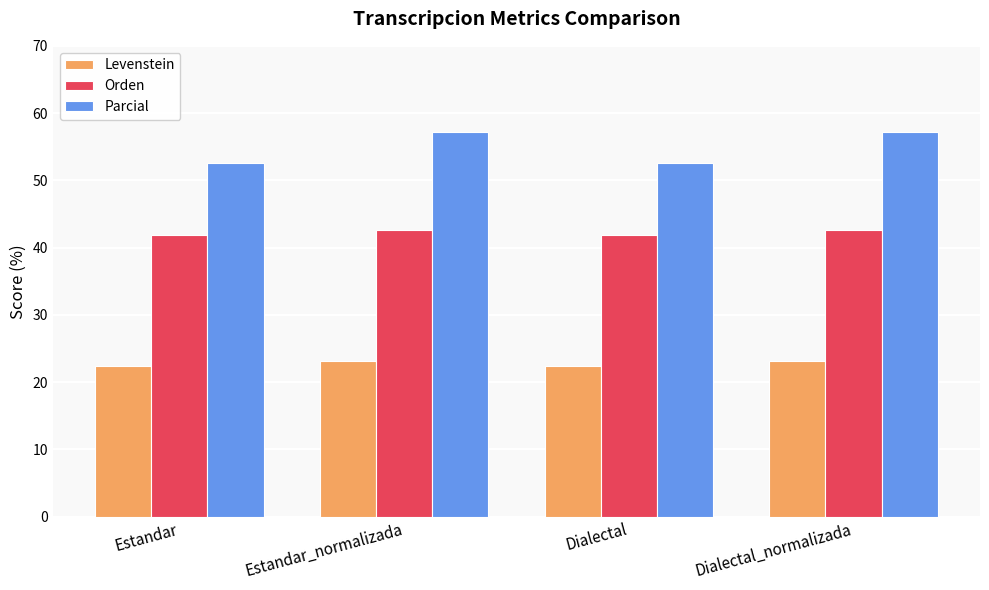

Rank the series by their maximum value, from highest to lowest.

Parcial, Orden, Levenstein